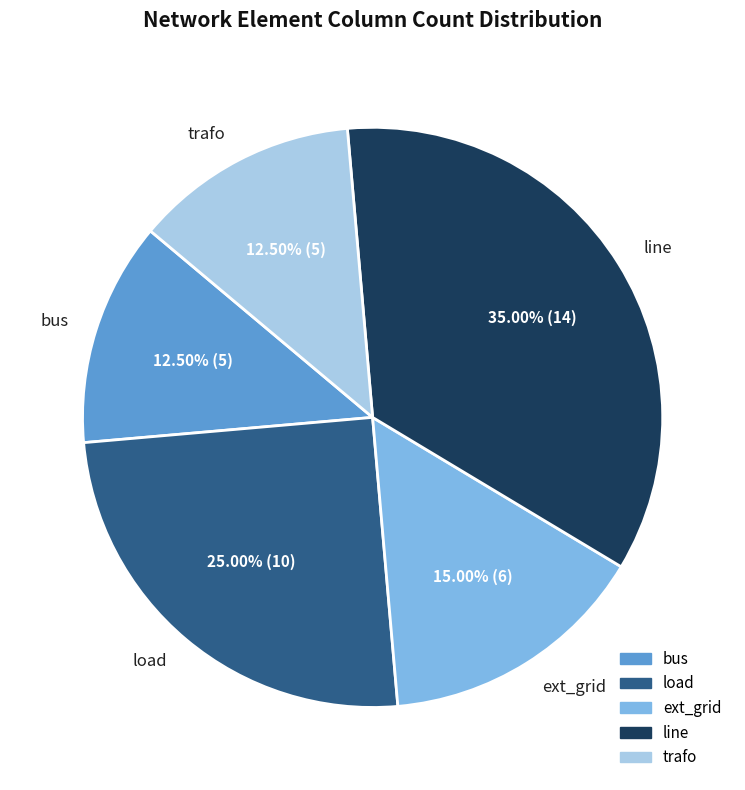

Which category has the biggest portion of the pie?

line